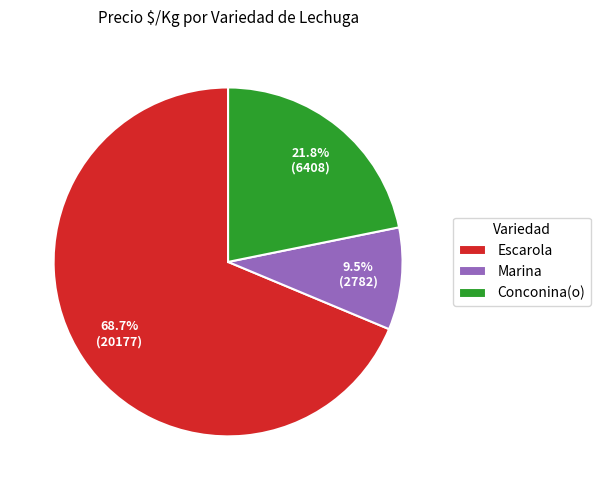

What is the smallest slice in the pie chart?

Marina